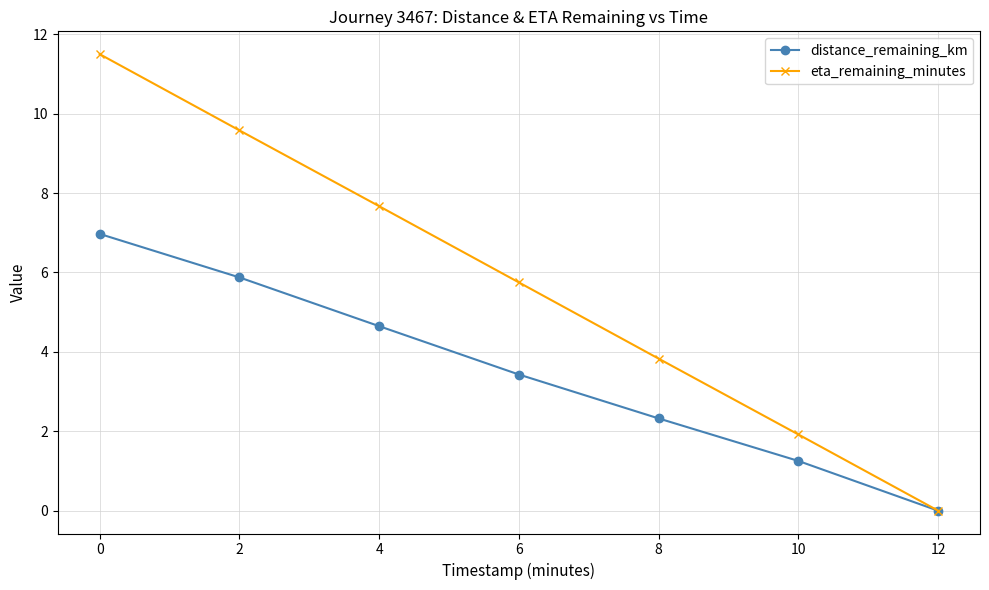

The value of distance_remaining_km at 4 is 1.8. True or false?

False